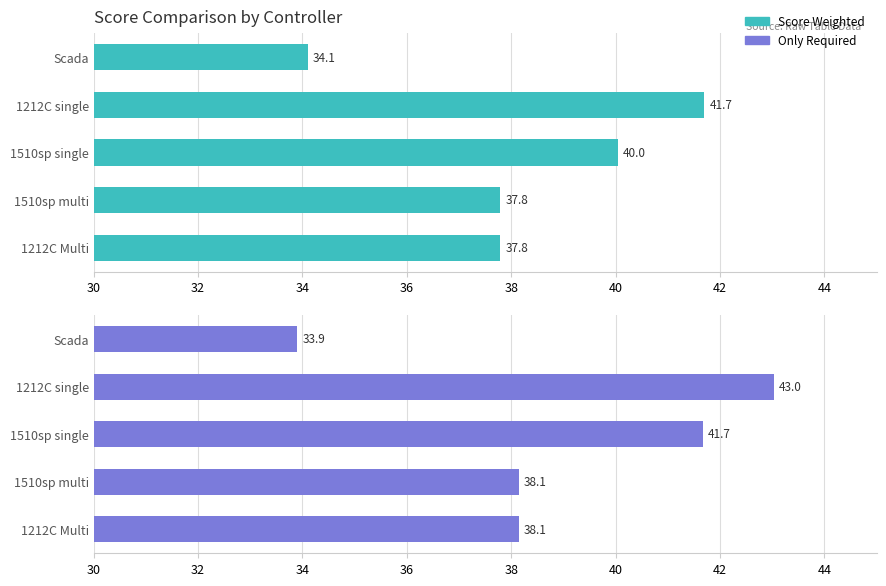

How many series are shown in this chart?

2